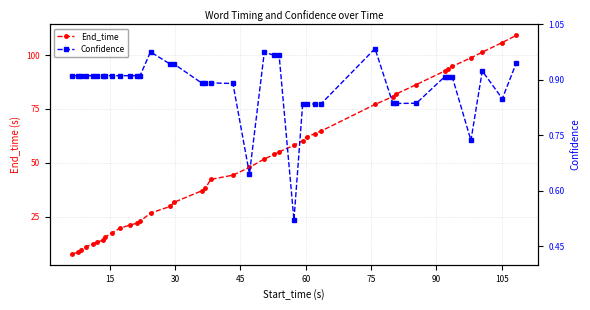

How many values in the End_time series are below 47?

20